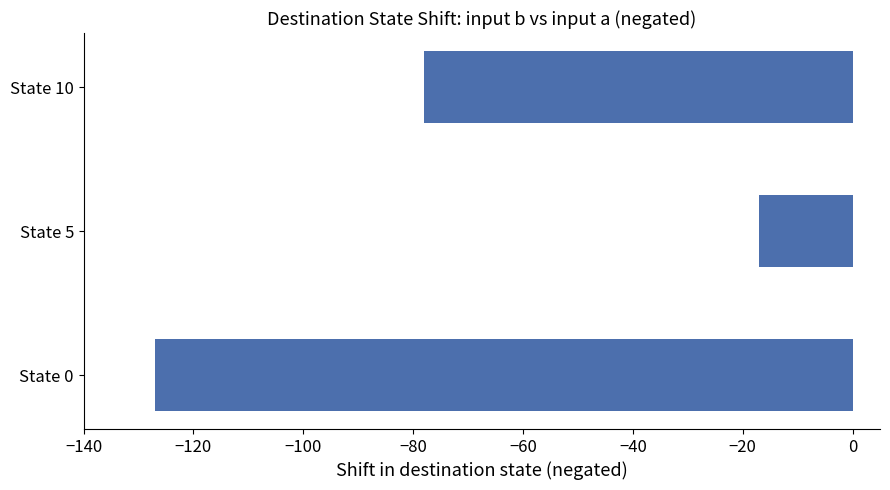

True or false: the data shows -127 at State 0.

True